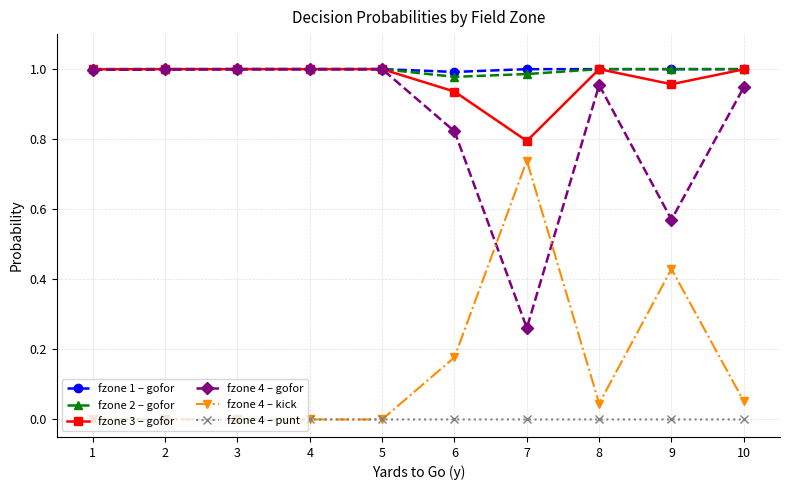

How many fzone 2 – gofor values are between 1 and 2?

8